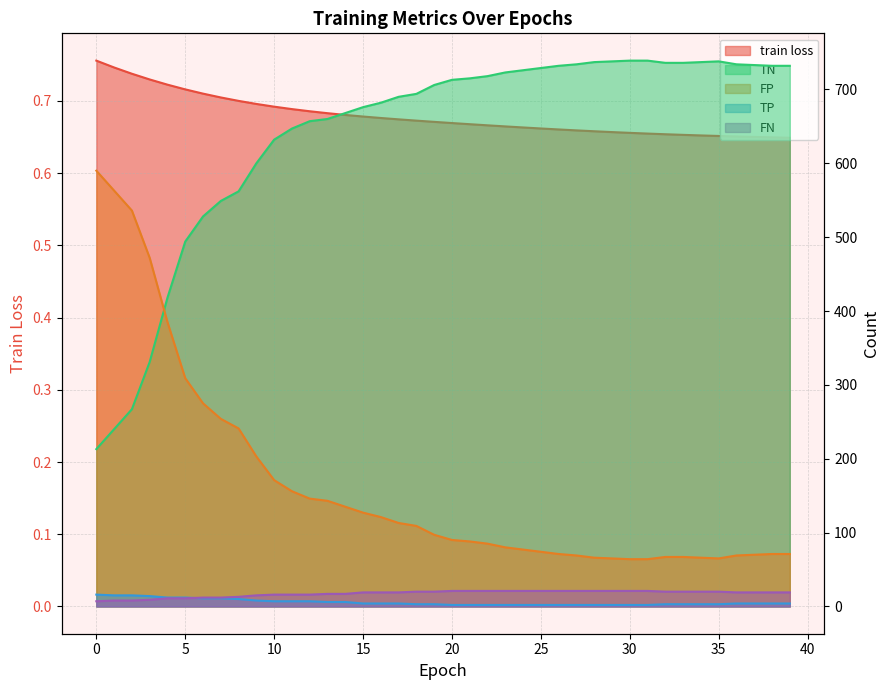

What is the difference between the maximum and minimum values in the FN series?

14.0